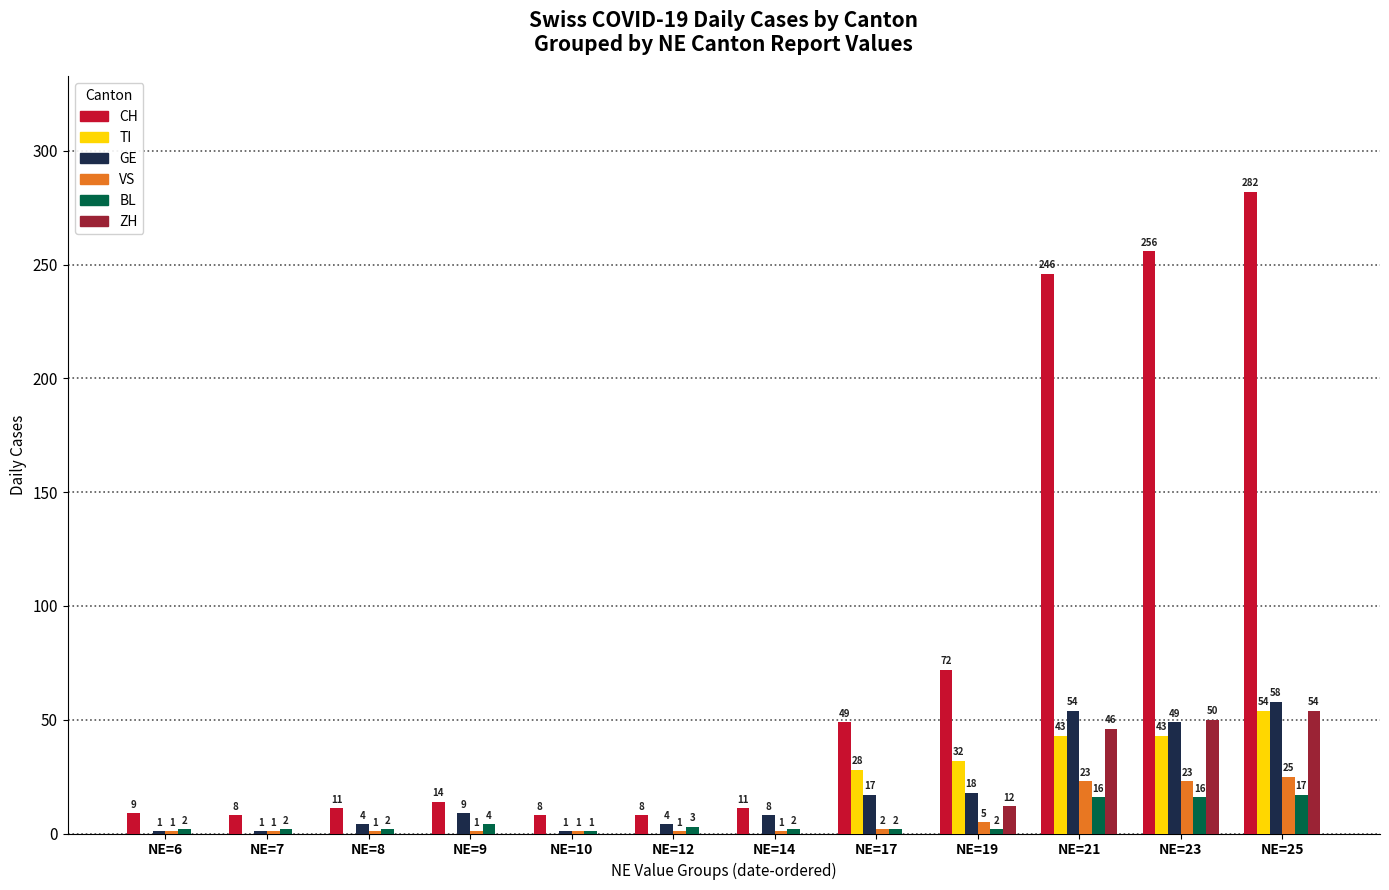

Reading right to left, transcribe all the data shown in this chart.

CH: NE=25=282	NE=23=256	NE=21=246	NE=19=72	NE=17=49	NE=14=11	NE=12=8	NE=10=8	NE=9=14	NE=8=11	NE=7=8	NE=6=9
TI: NE=25=54	NE=23=43	NE=21=43	NE=19=32	NE=17=28	NE=14=0	NE=12=0	NE=10=0	NE=9=0	NE=8=0	NE=7=0	NE=6=0
GE: NE=25=58	NE=23=49	NE=21=54	NE=19=18	NE=17=17	NE=14=8	NE=12=4	NE=10=1	NE=9=9	NE=8=4	NE=7=1	NE=6=1
VS: NE=25=25	NE=23=23	NE=21=23	NE=19=5	NE=17=2	NE=14=1	NE=12=1	NE=10=1	NE=9=1	NE=8=1	NE=7=1	NE=6=1
BL: NE=25=17	NE=23=16	NE=21=16	NE=19=2	NE=17=2	NE=14=2	NE=12=3	NE=10=1	NE=9=4	NE=8=2	NE=7=2	NE=6=2
ZH: NE=25=54	NE=23=50	NE=21=46	NE=19=12	NE=17=0	NE=14=0	NE=12=0	NE=10=0	NE=9=0	NE=8=0	NE=7=0	NE=6=0